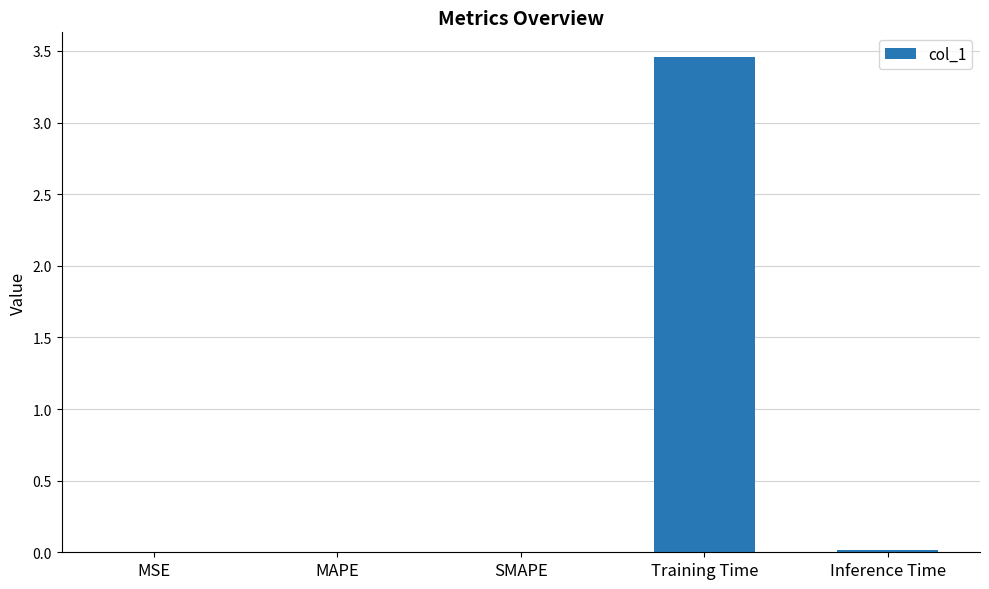

True or false: the data shows 0.0 at Inference Time.

True